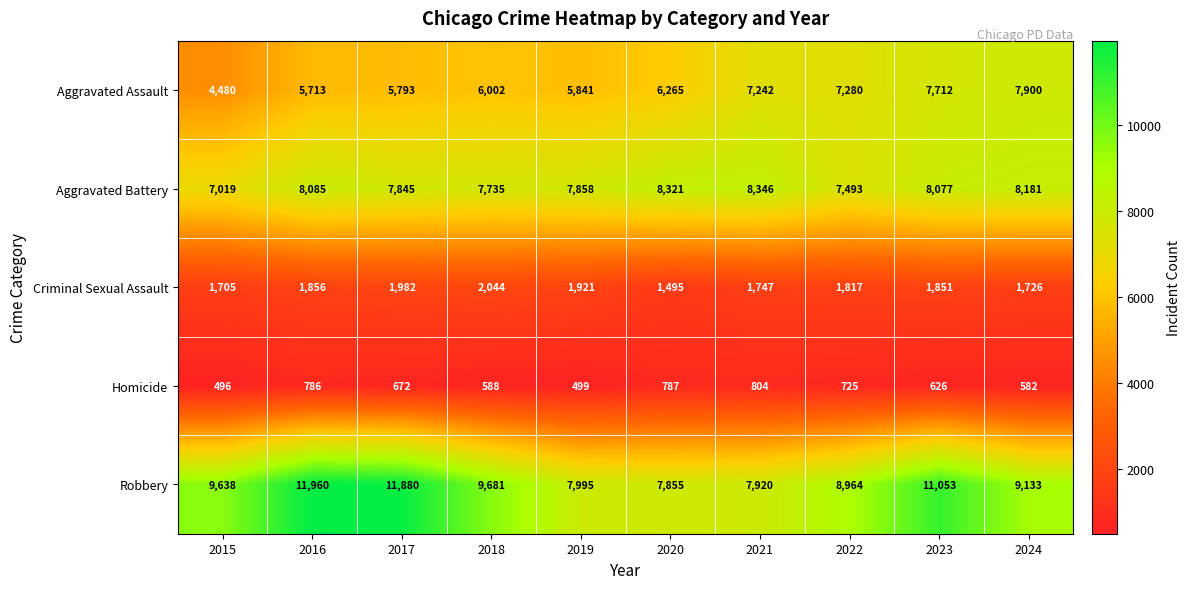

Which series has the widest spread of values?

Robbery